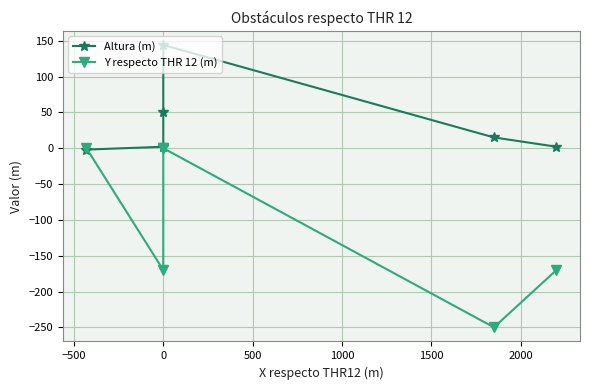

Count the number of categories in the chart.

6